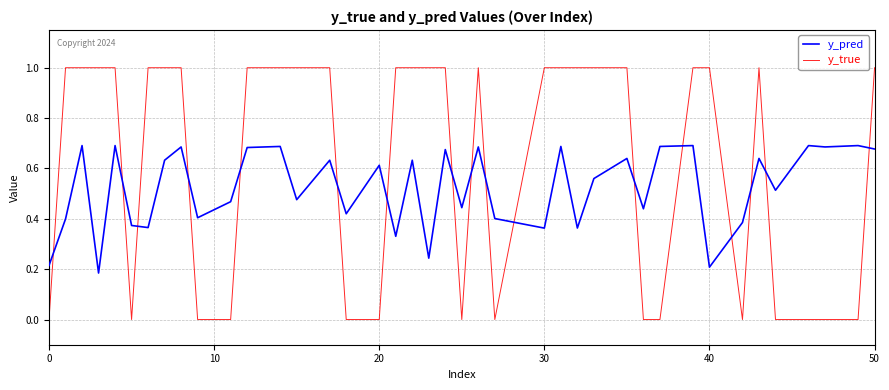

At how many categories does at least one series exceed 0?

40